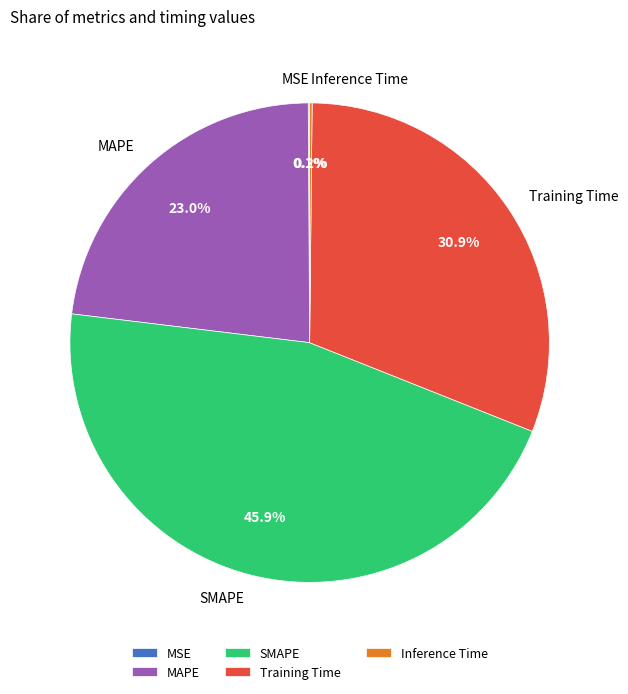

Which has a higher value, MAPE or SMAPE?

SMAPE